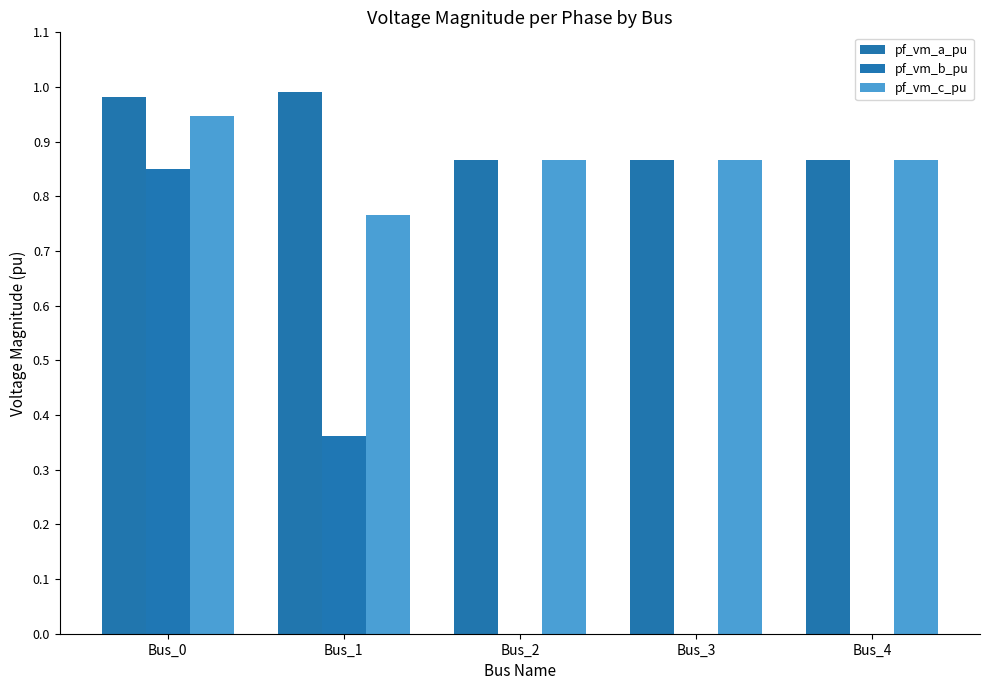

How many groups of bars are there?

5